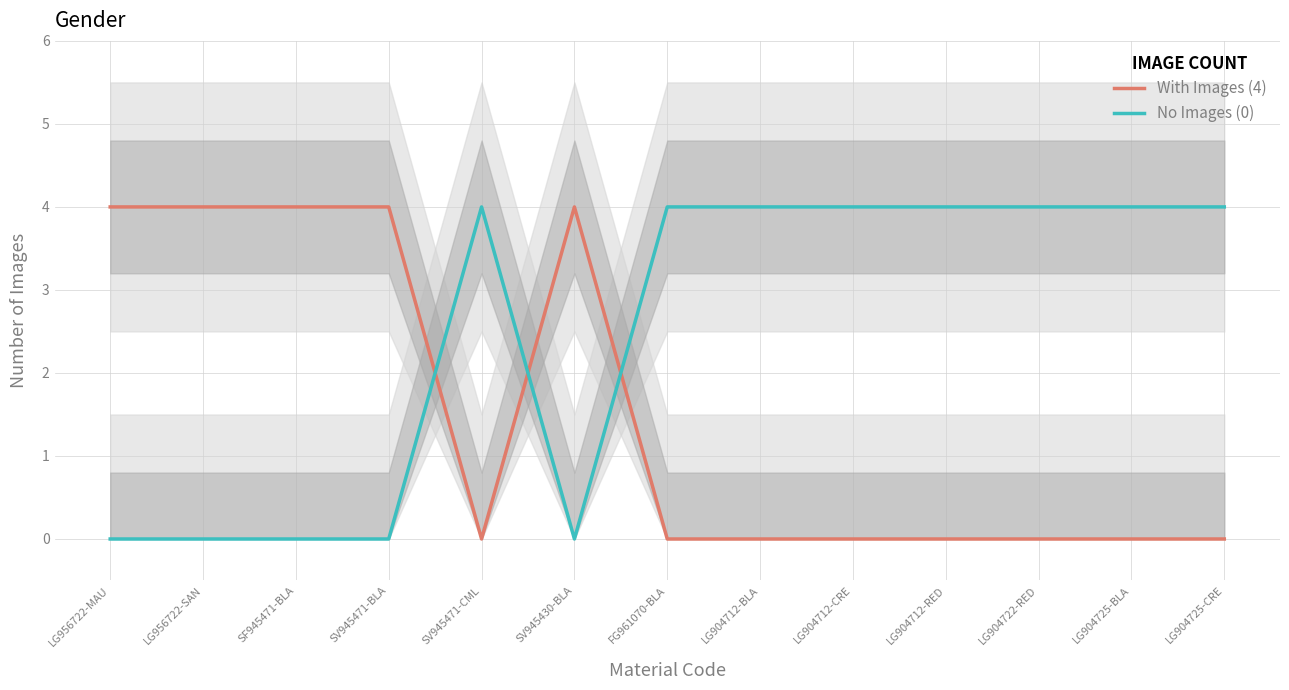

Count the number of data series in this chart.

2